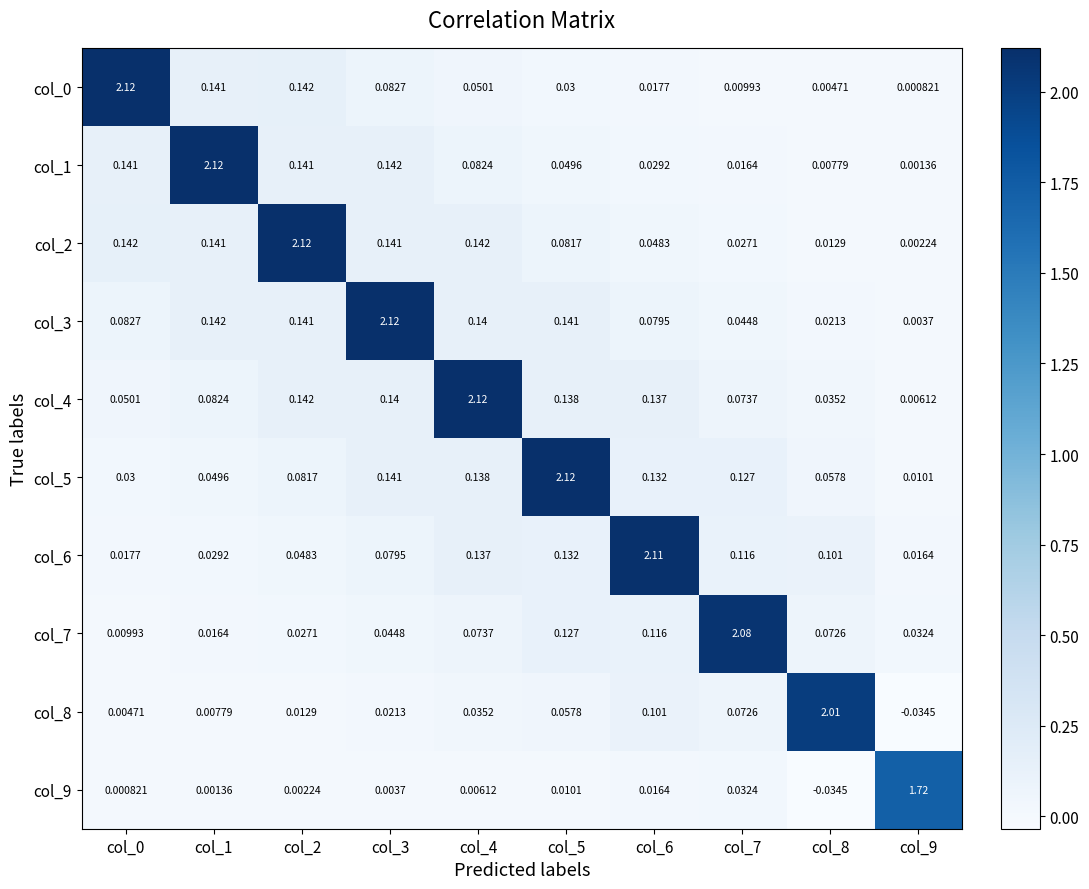

Is the value of col_3 at col_7 greater than the value of col_2 at col_4?

No